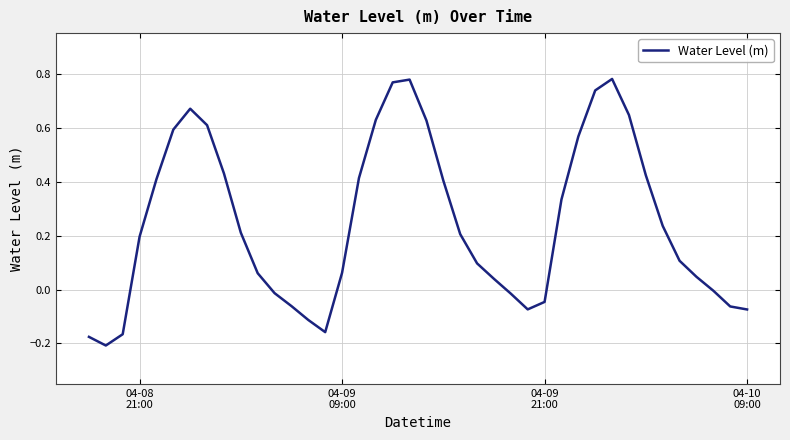

What is the difference between the maximum and minimum values?

1.0